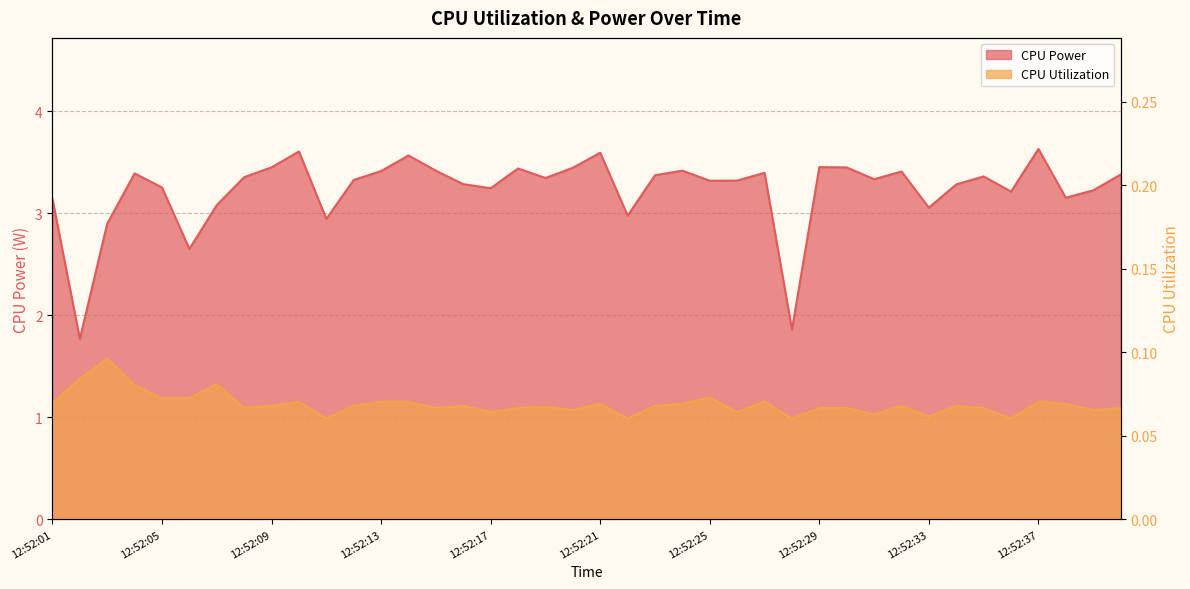

Which has a higher value, 12:52:10 or 12:52:02?

12:52:10